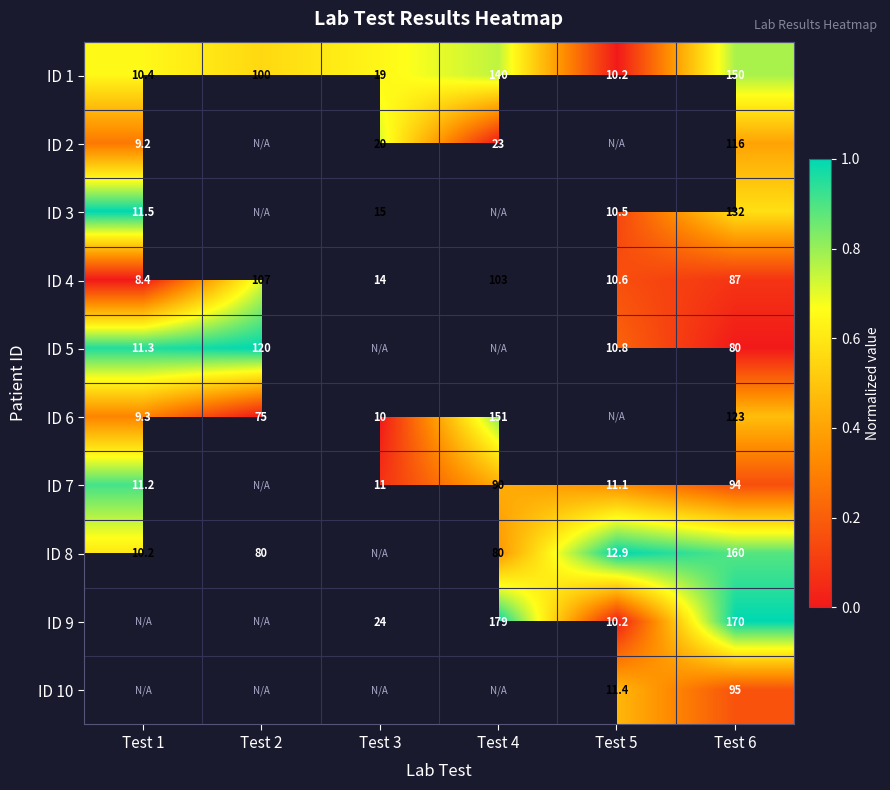

Is the value of ID 9 at Test 4 greater than the value of ID 5 at Test 6?

Yes